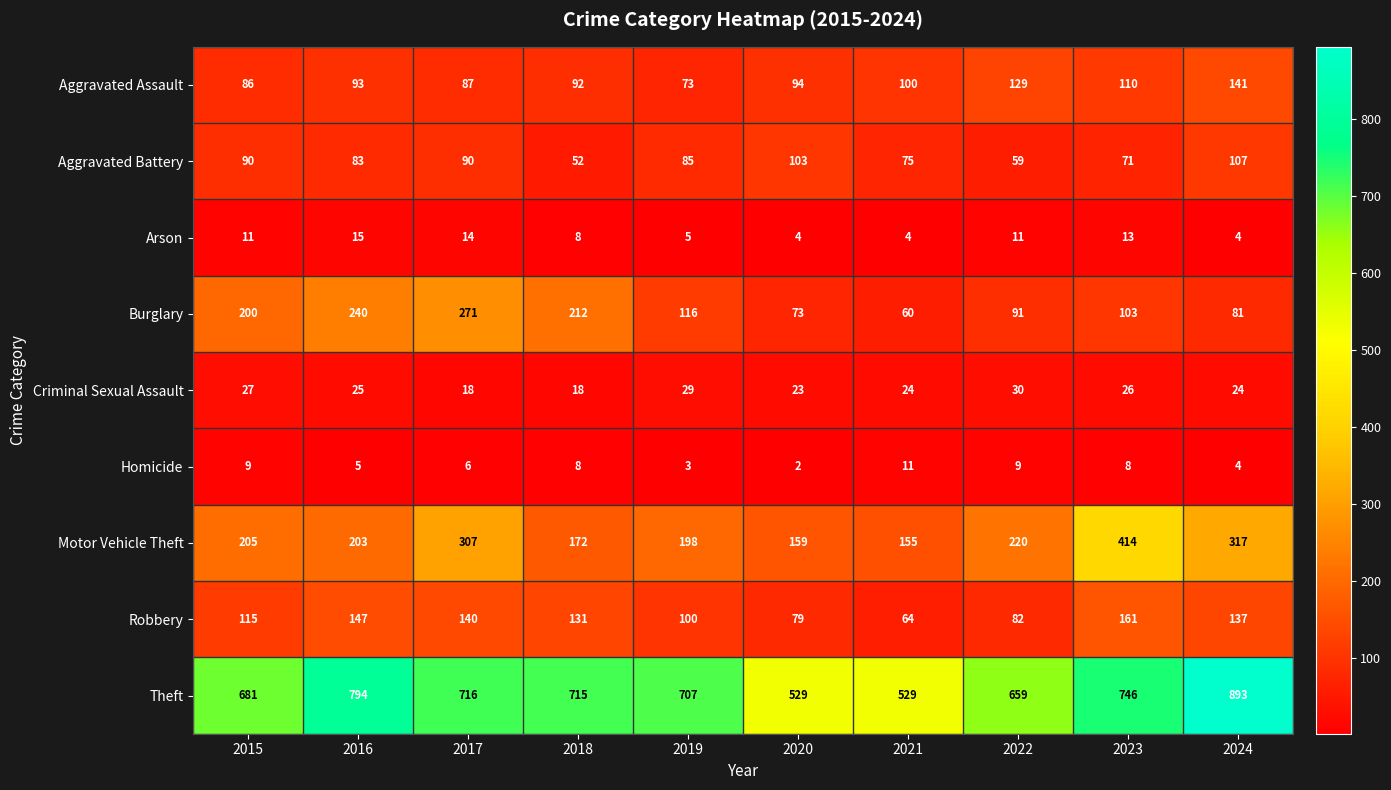

What is the sum of the Criminal Sexual Assault values at 2020 and 2018?

41